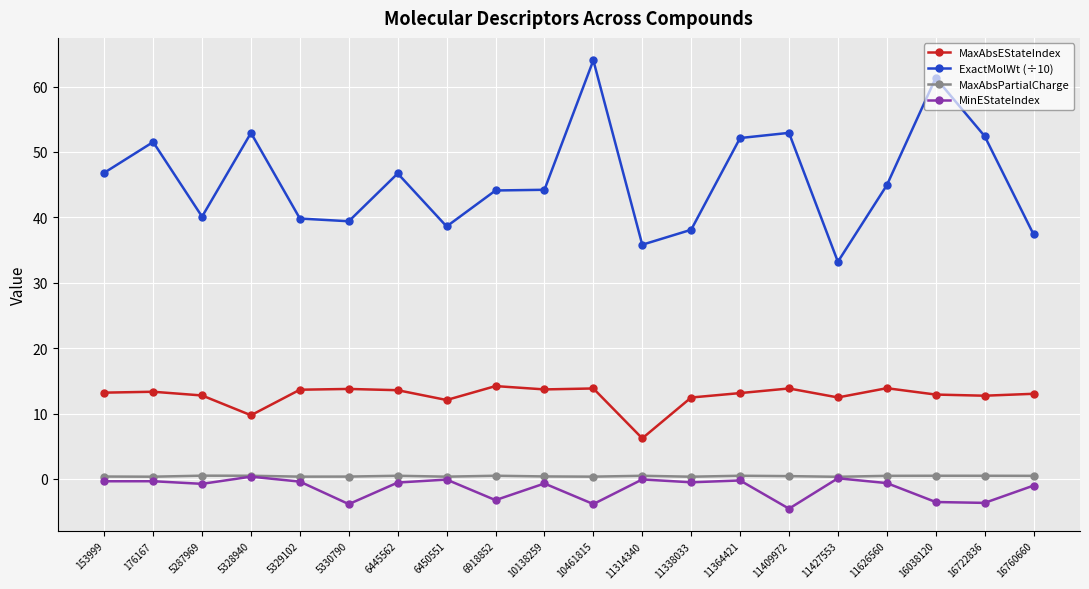

What is the maximum value shown in the chart?

64.0